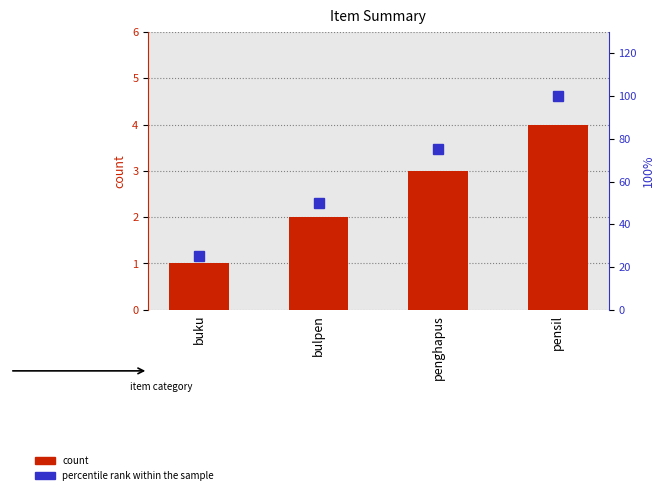

What is the difference between the percentile rank within the sample values at bulpen and buku?

25